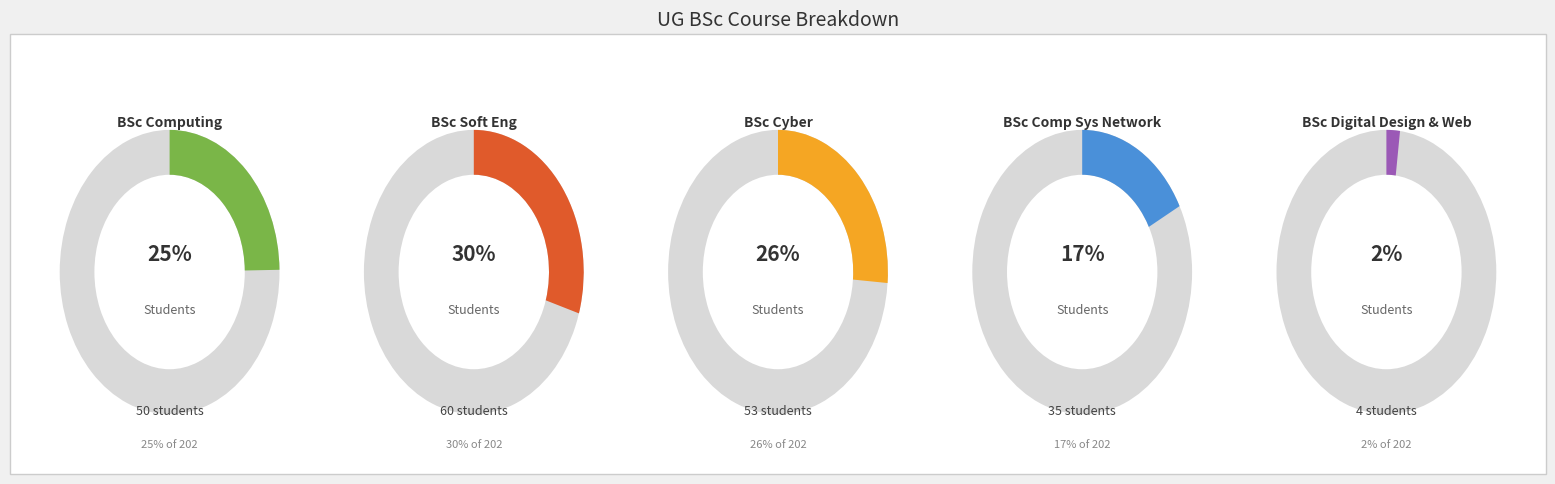

How many segments does this pie chart have?

5